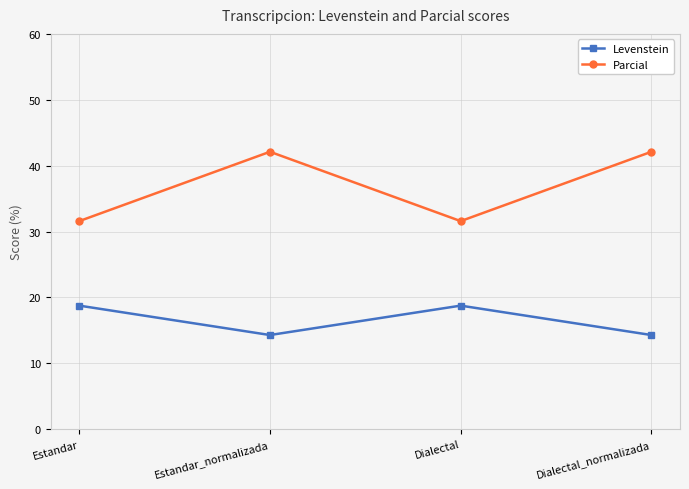

What position from the right is Estandar?

4